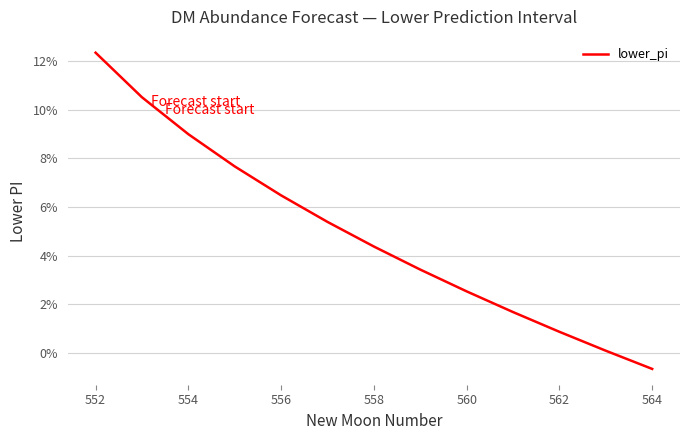

What is the difference between the maximum and minimum values?

13.0